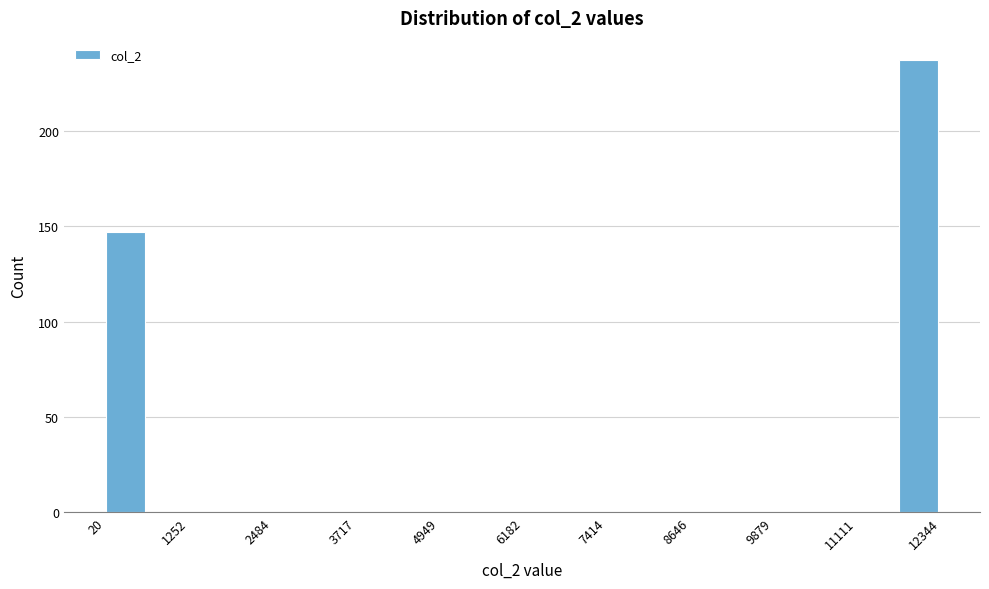

Around what value on the x-axis is the tallest bar? Give the approximate position of its centre, as read against the axis.

12000